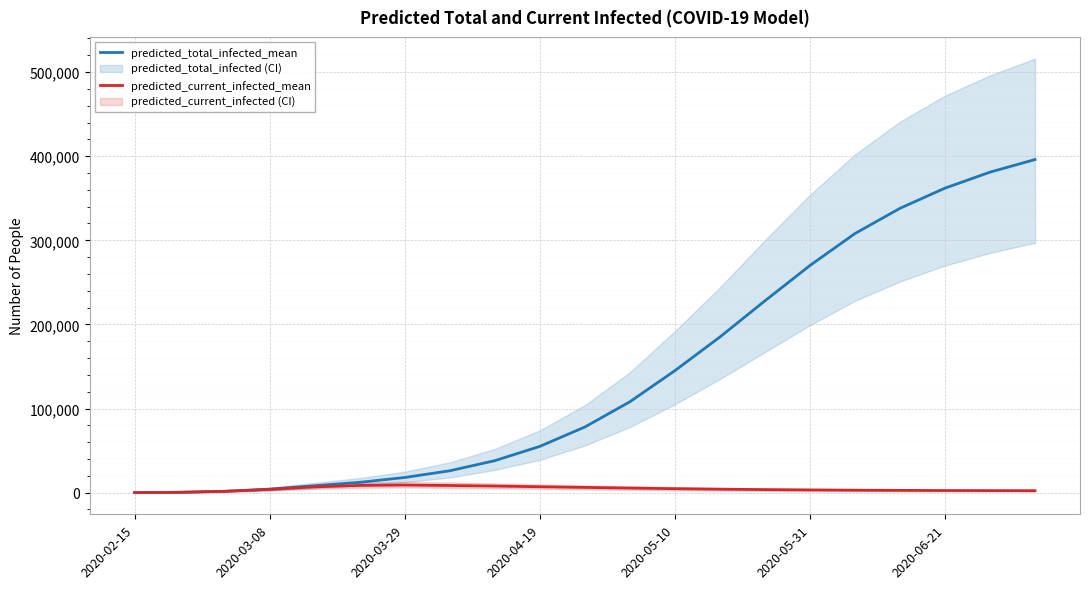

Reading left to right, extract all data points from this chart.

predicted_total_infected_mean: 50	398	1602	4160	8228	12268	18000	26000	38000	55000	78000	108000	145000	185000	228000	270000	308000	338000	362000	381000	396000
predicted_current_infected_mean: 50	398	1552	3762	6864	8583	9000	8500	7800	7000	6200	5400	4700	4100	3600	3200	2900	2700	2500	2400	2300